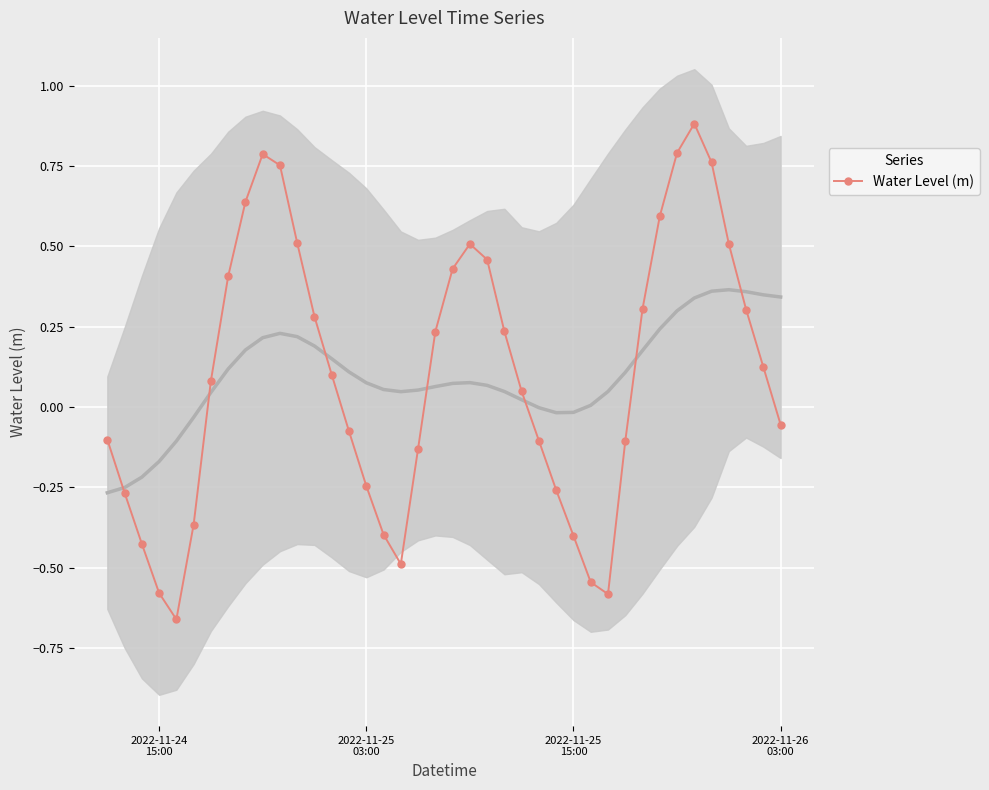

Reading right to left, transcribe all the data shown in this chart.

-0.1	0.1	0.3	0.5	0.8	0.9	0.8	0.6	0.3	-0.1	-0.6	-0.5	-0.4	-0.3	-0.1	0.0	0.2	0.5	0.5	0.4	0.2	-0.1	-0.5	-0.4	-0.2	-0.1	0.1	0.3	0.5	0.8	0.8	0.6	0.4	0.1	-0.4	-0.7	-0.6	-0.4	-0.3	-0.1